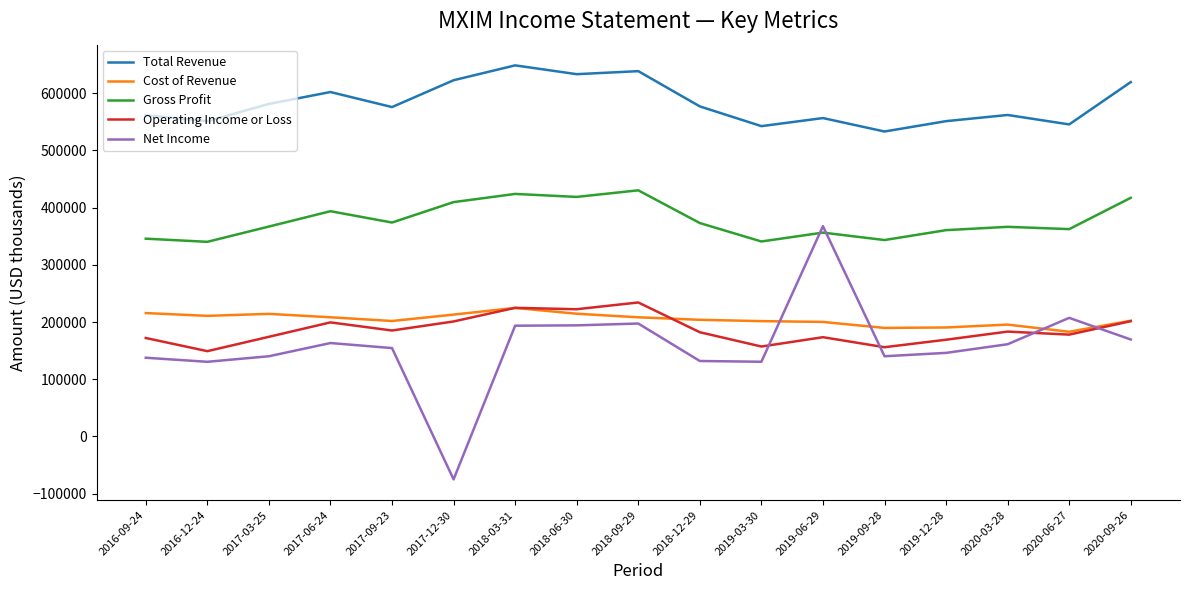

At which category does Total Revenue reach its first local valley?

2016-12-24